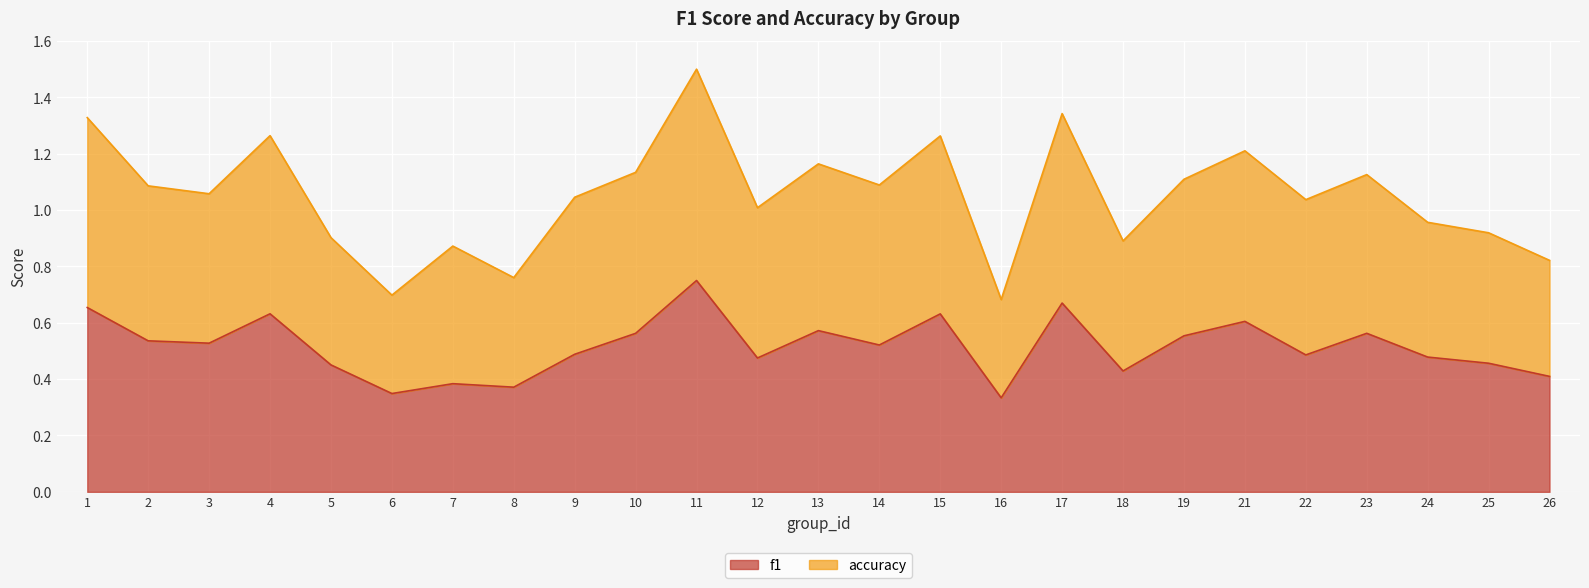

What is the average value of the f1 series?

0.5